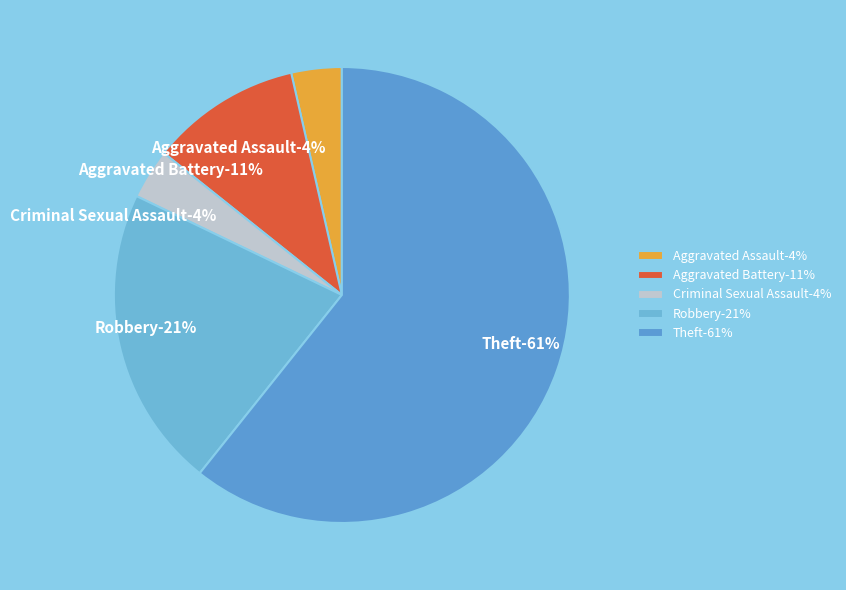

To the nearest percent, what percentage of the pie is Aggravated Assault?

4%